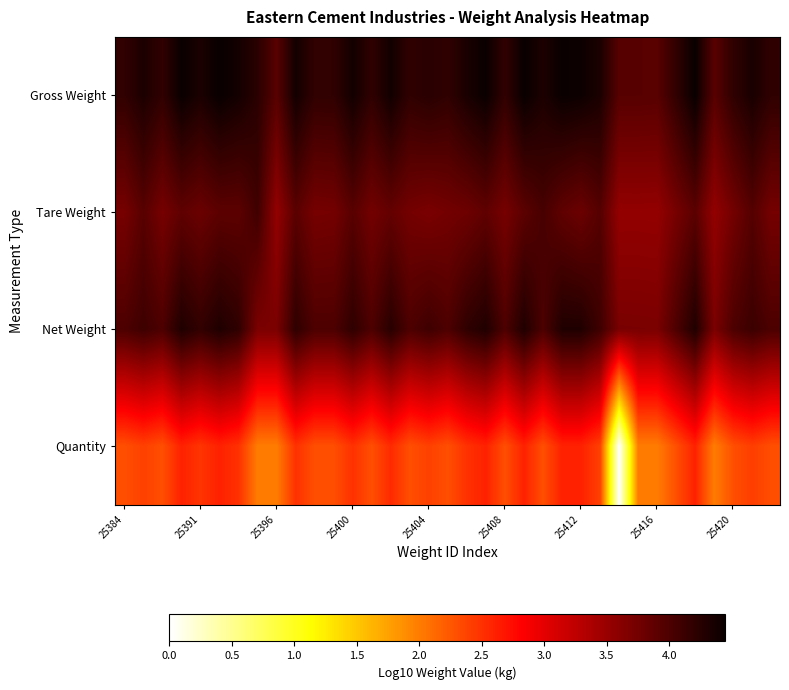

Rank the series by their maximum value, from highest to lowest.

Gross Weight, Net Weight, Tare Weight, Quantity